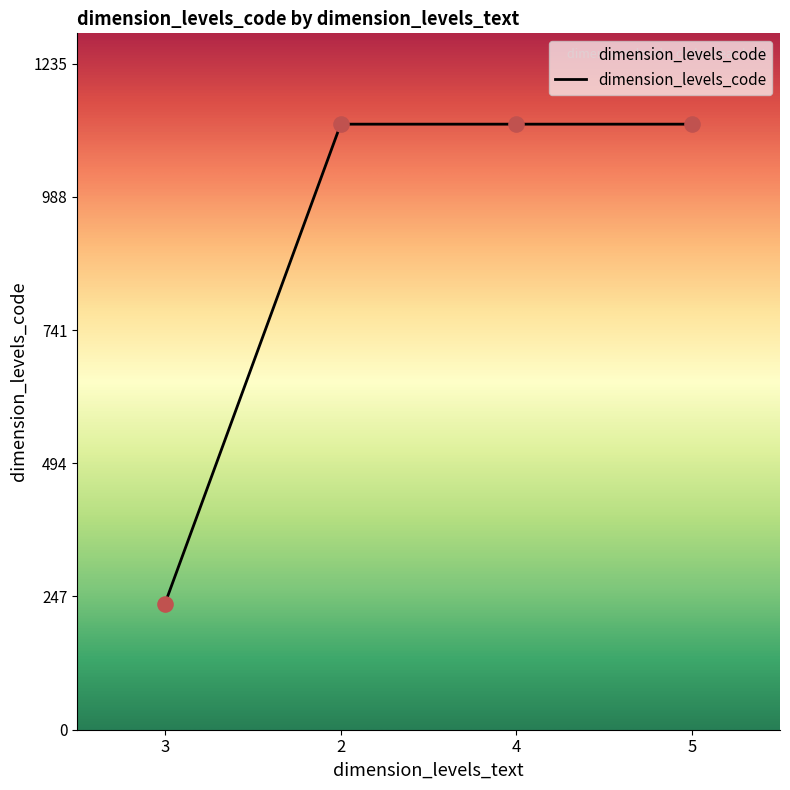

What is the ratio of the value at 5 to the value at 2?

1.0